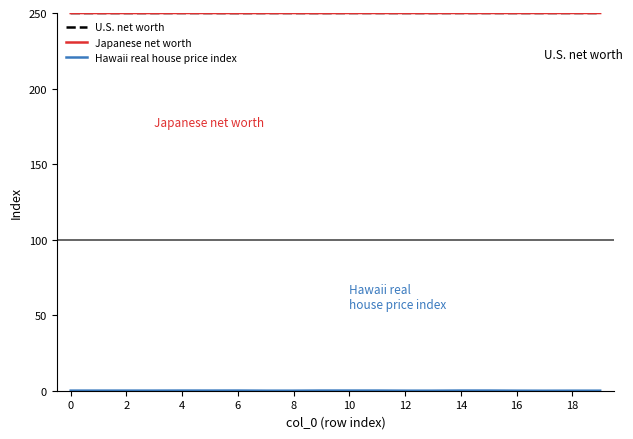

What is the minimum value for Japanese net worth?

249.9